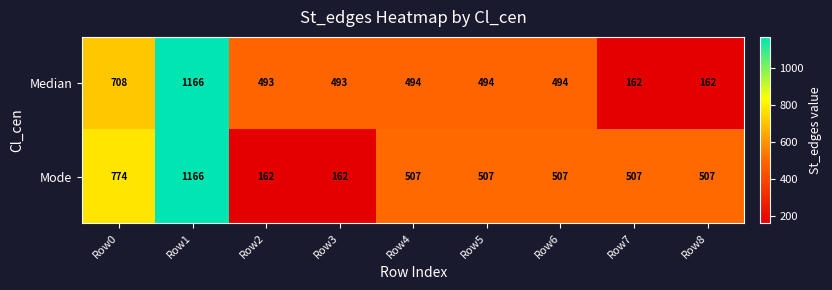

Reading left to right, transcribe all the data shown in this chart.

Median: Row0=708	Row1=1166	Row2=493	Row3=493	Row4=494	Row5=494	Row6=494	Row7=162	Row8=162
Mode: Row0=774	Row1=1166	Row2=162	Row3=162	Row4=507	Row5=507	Row6=507	Row7=507	Row8=507